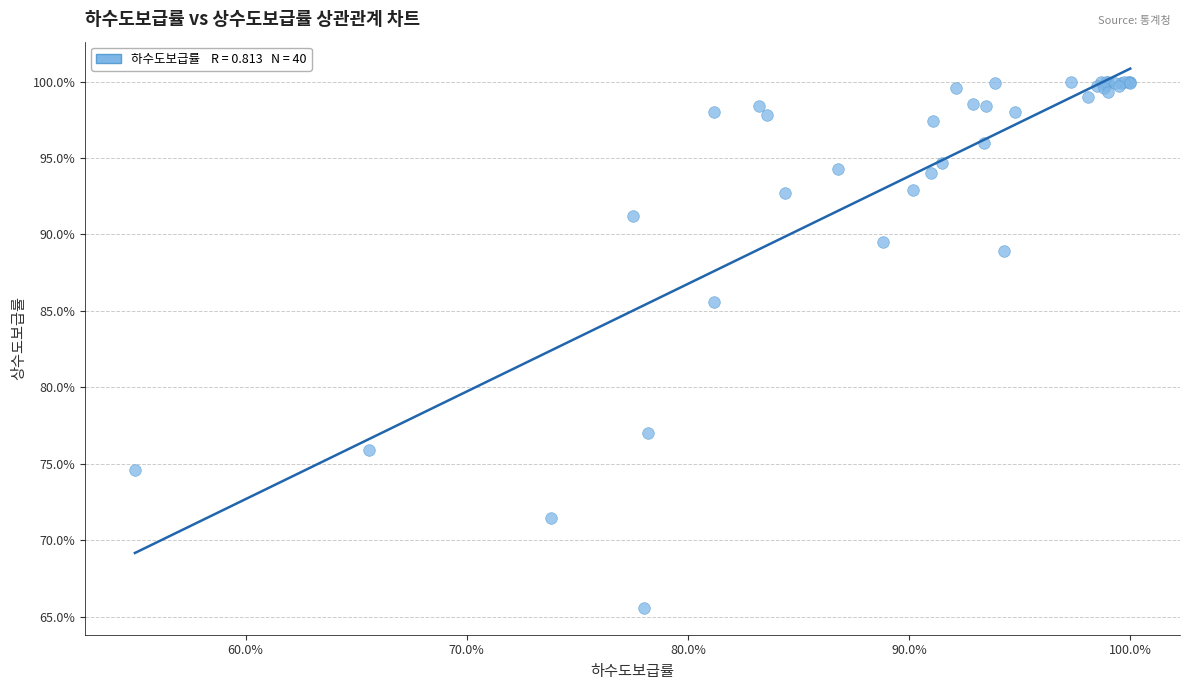

What Y value in the scatter plot is closest to 82?

85.6